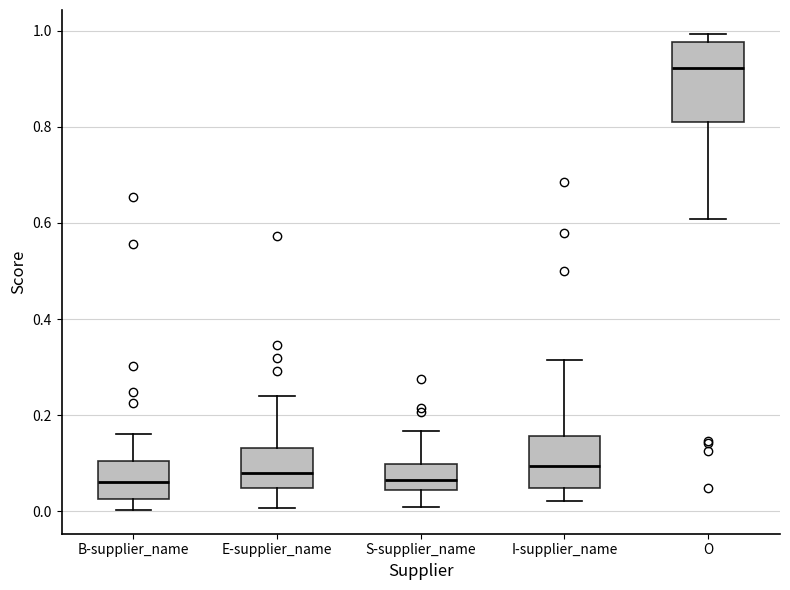

Comparing the boxes themselves (not the whiskers), which one is the tallest?

O